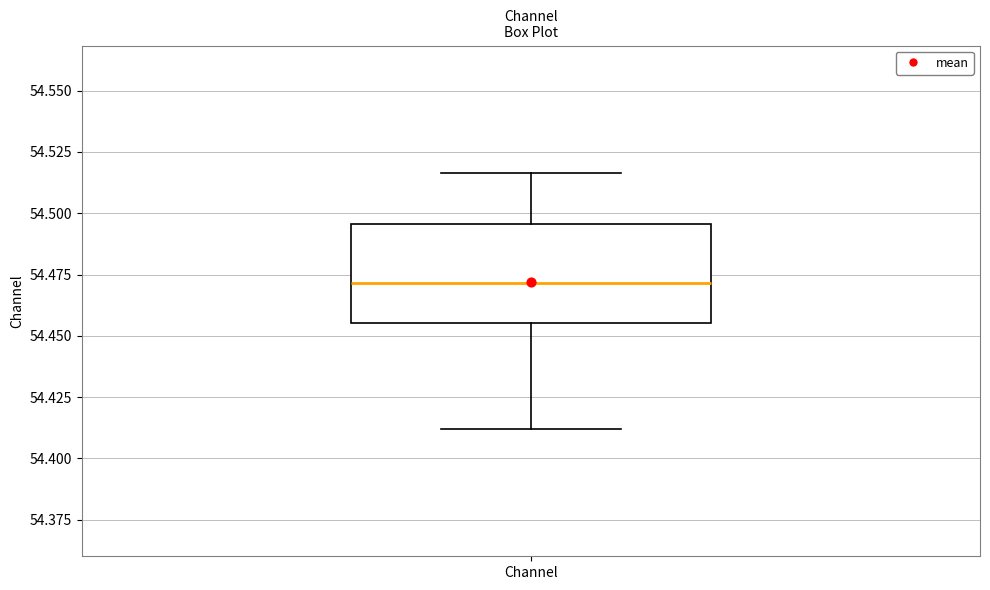

Transcribe this box plot: give where the median line is, the range the box spans, and where the two whiskers end, as read against the y-axis. The values are not printed on the chart, so give them approximately, as read against the axis.

median 54.470, box 54.455 to 54.495, whiskers 54.410 to 54.515